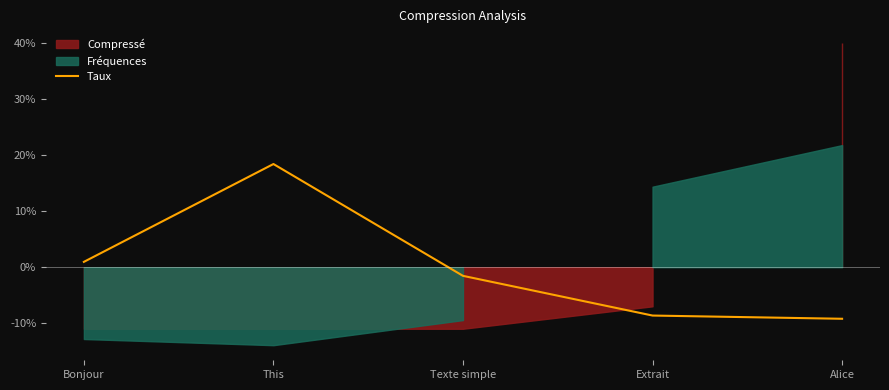

The value of Taux at Extrait is -5.9. True or false?

False